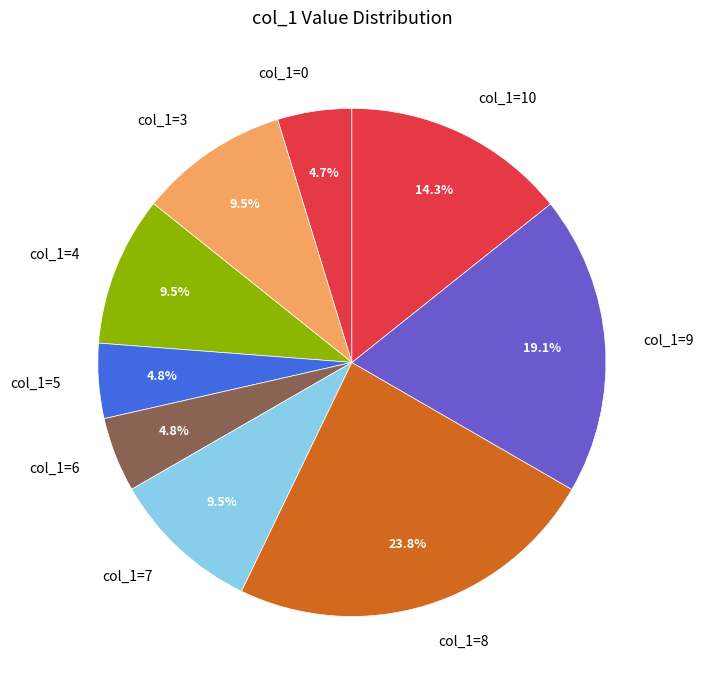

What is the total percentage of col_1=0 and col_1=9?

23.8%